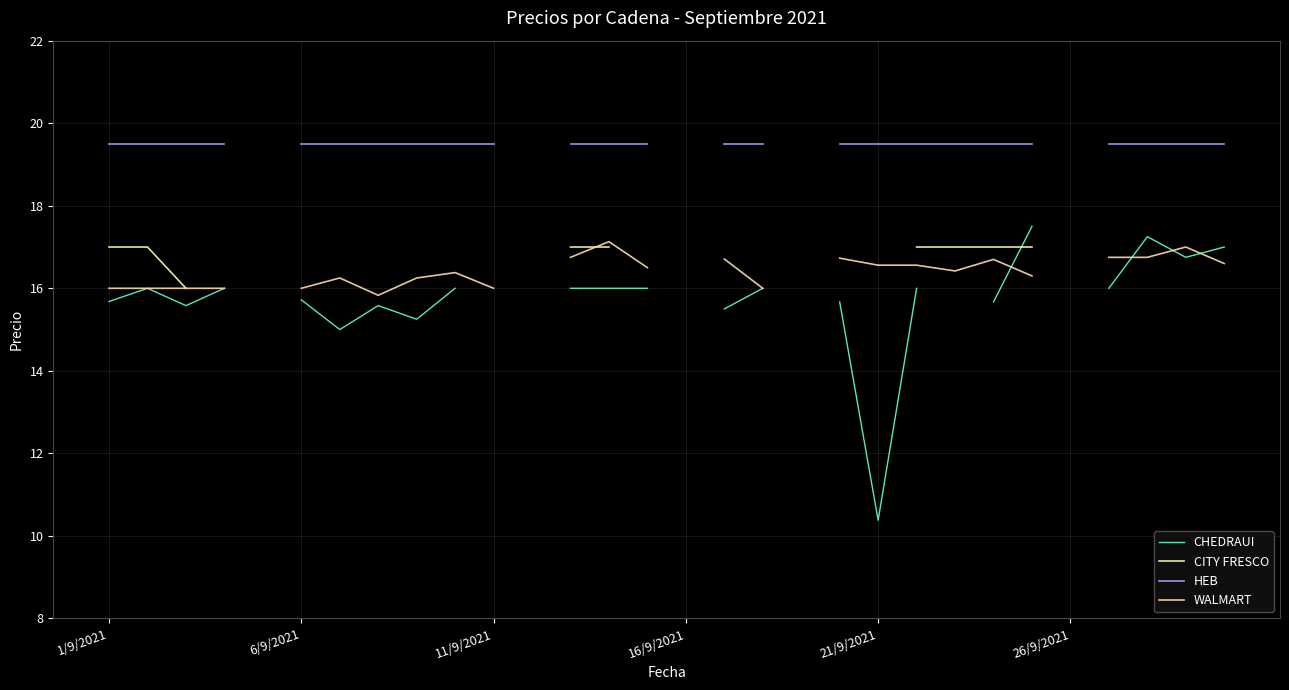

Rank the series by their maximum value, from highest to lowest.

HEB, CHEDRAUI, WALMART, CITY FRESCO